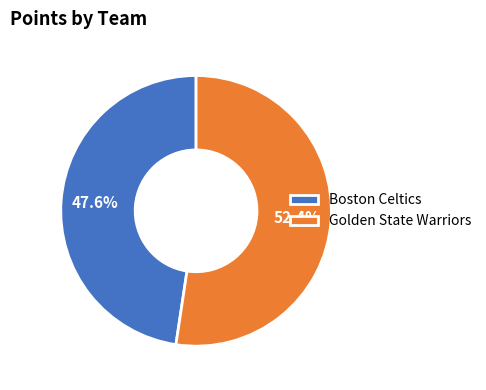

Is there a majority slice in this chart?

Yes